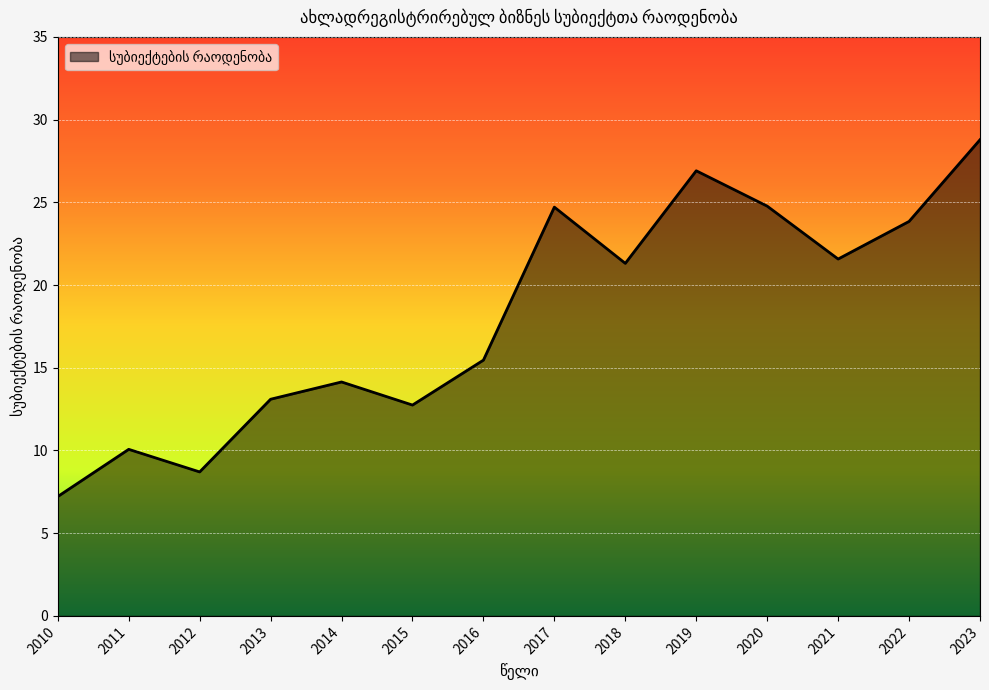

Where is the first local maximum?

2011